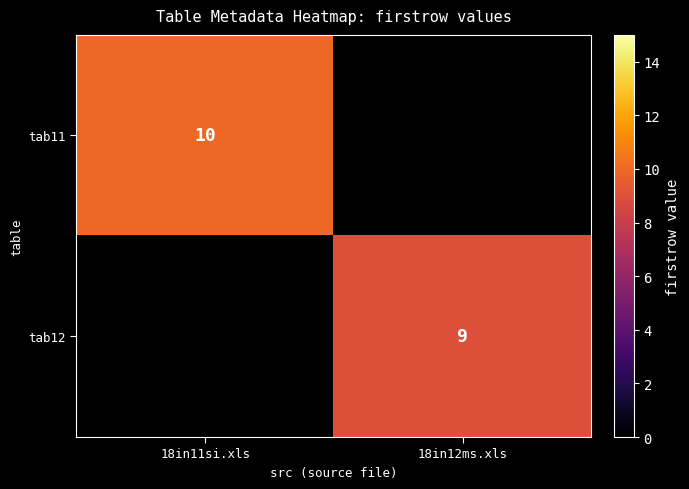

The value of tab11 at 18in11si.xls is 13.1. True or false?

False